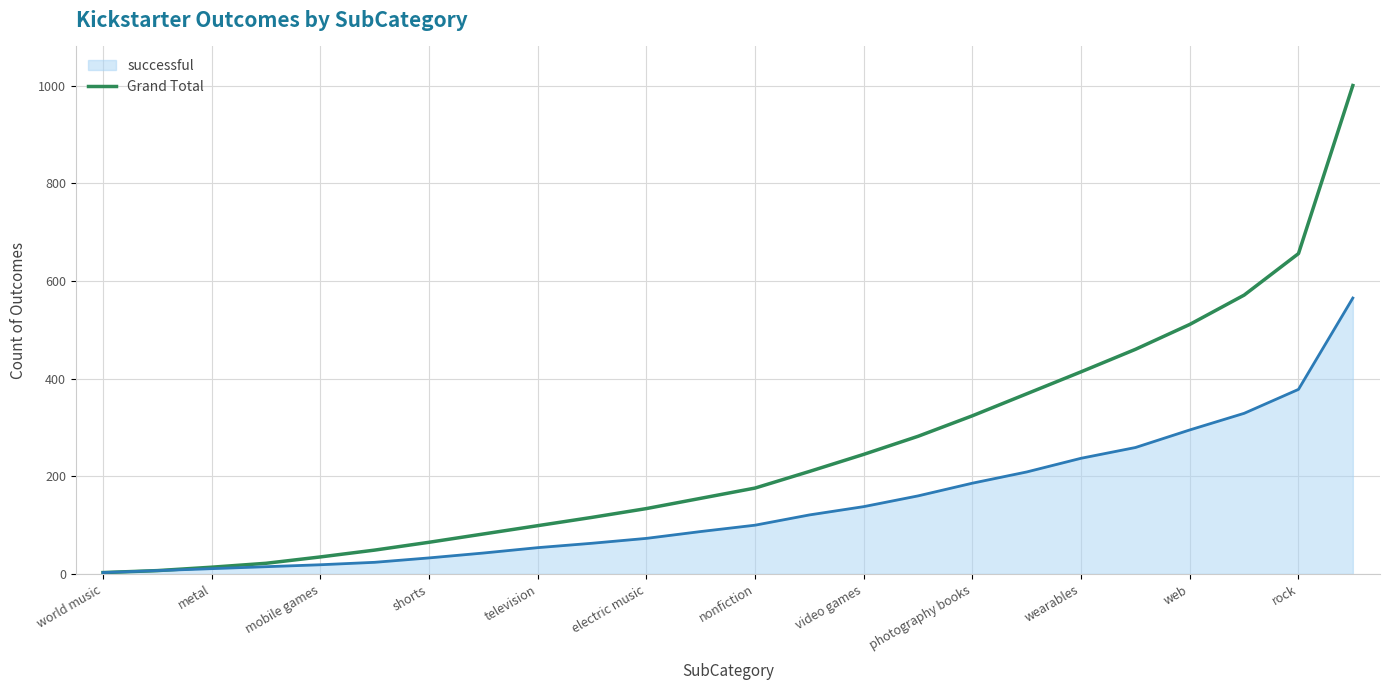

Which series has the largest total across all categories?

Grand Total